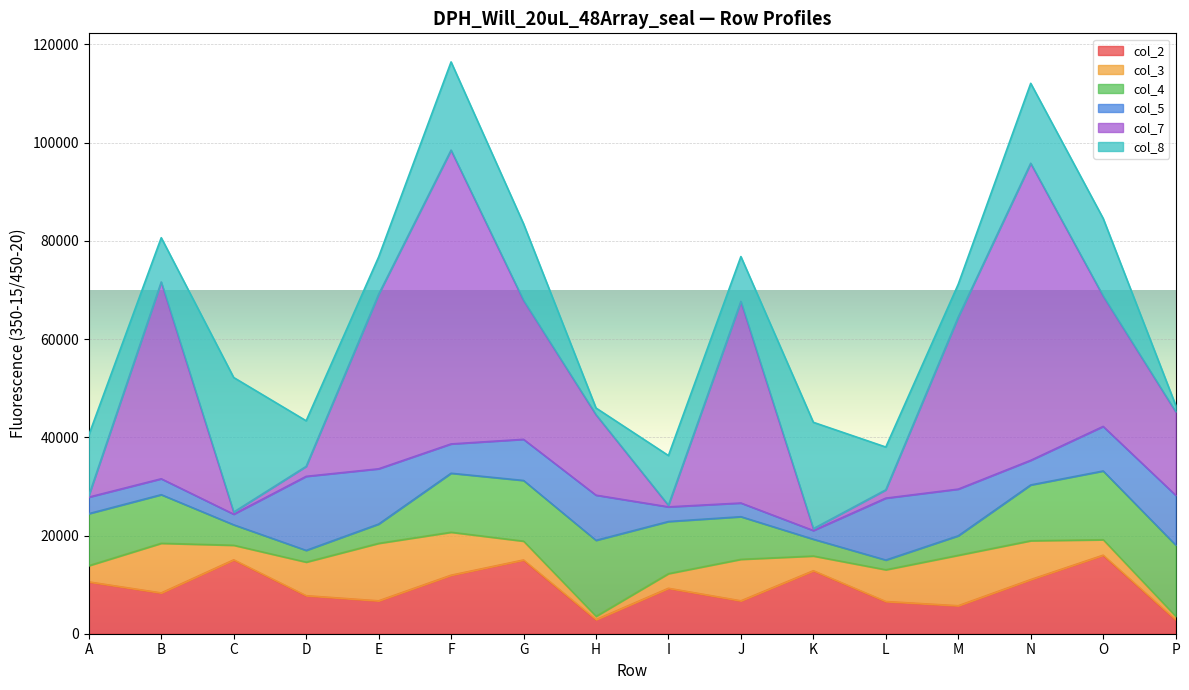

What is the highest value of the col_8 series?

27406